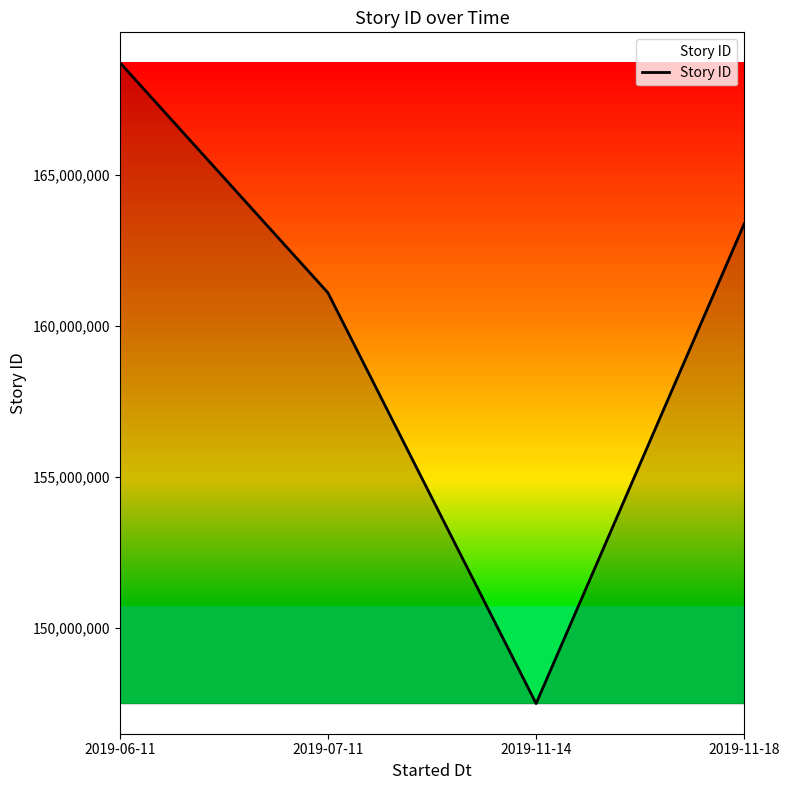

Rank the categories by value from lowest to highest.

2019-11-14, 2019-07-11, 2019-11-18, 2019-06-11